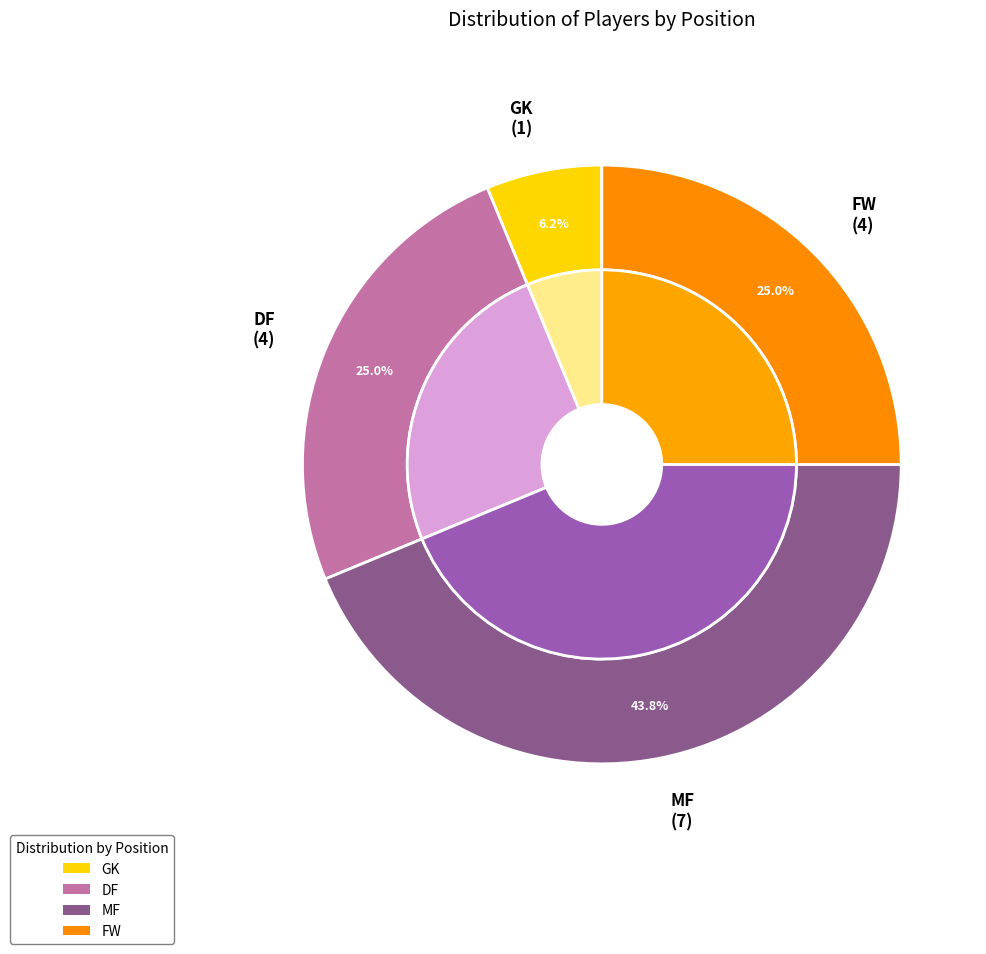

Is MF the majority of the pie?

No